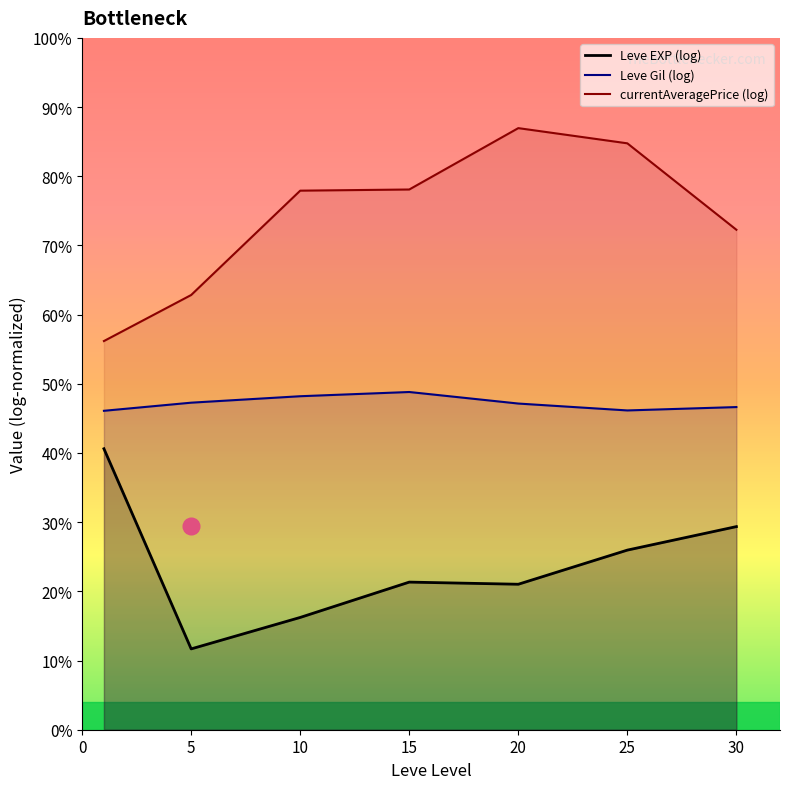

How many lines are shown in the chart?

3